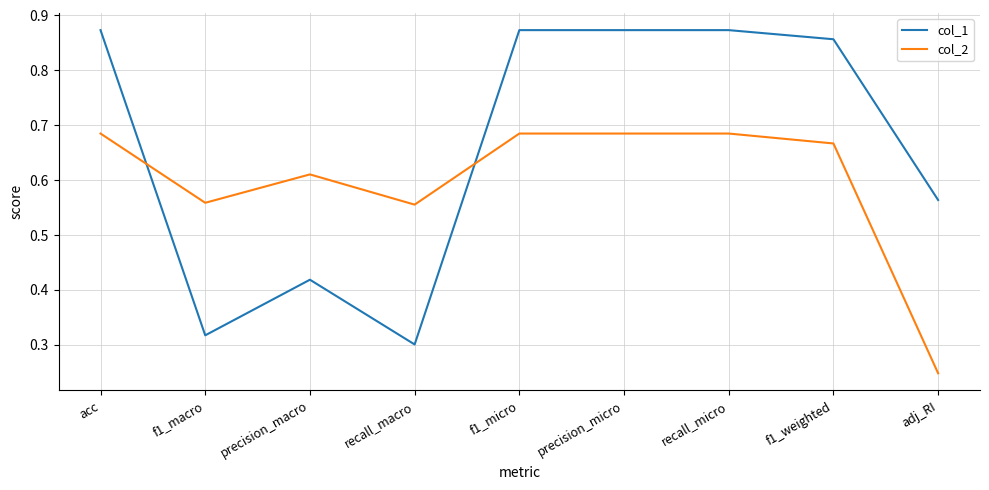

What are all the series names shown in the legend?

col_1, col_2